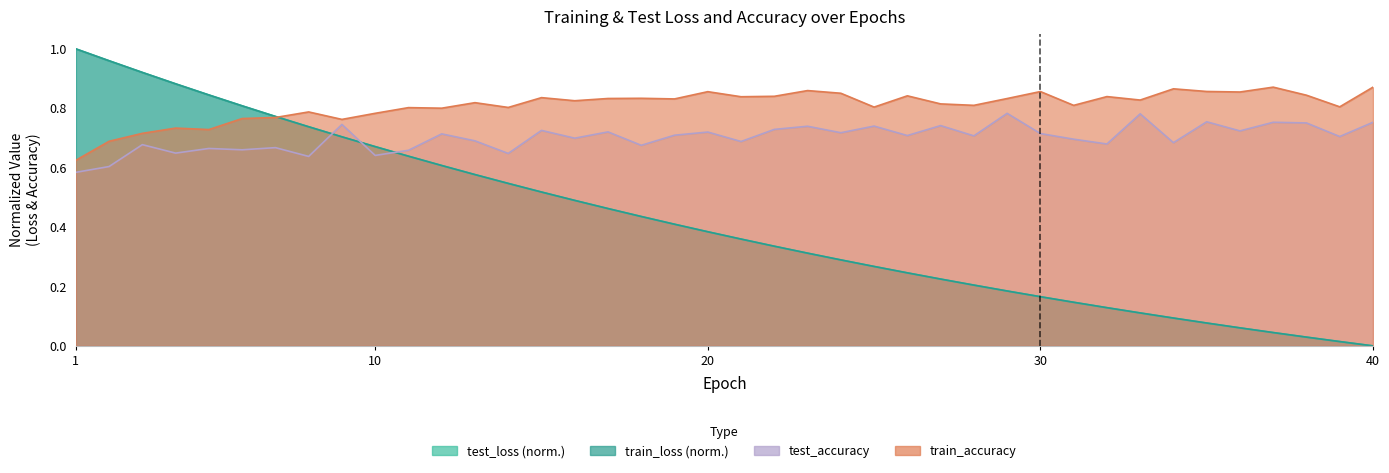

Is the value of train_loss at 2 greater than the value of train_accuracy at 2?

Yes